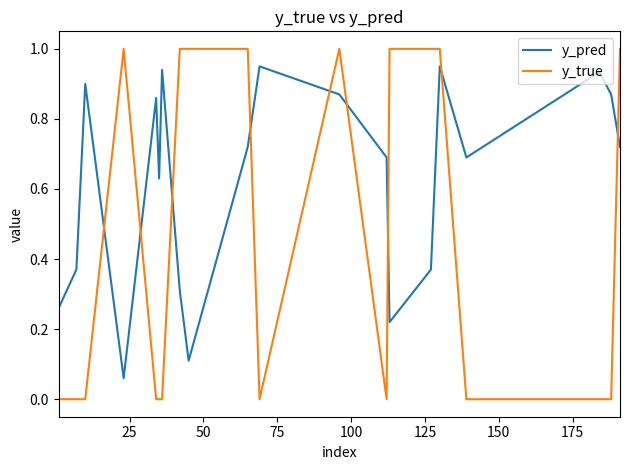

List the series in order of their peak value, lowest first.

y_pred, y_true